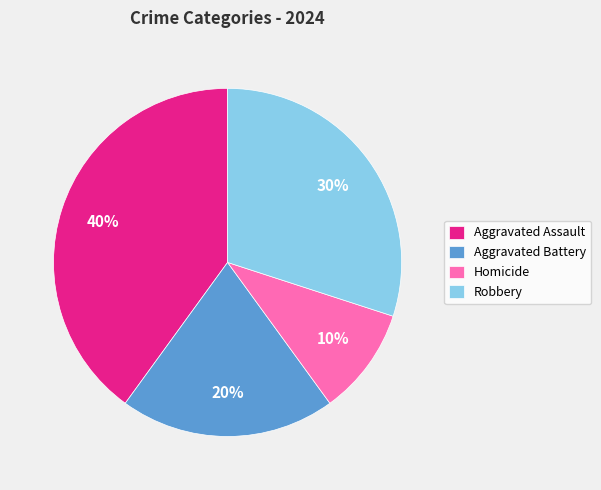

Is it true that Aggravated Assault is 48% of the pie?

False